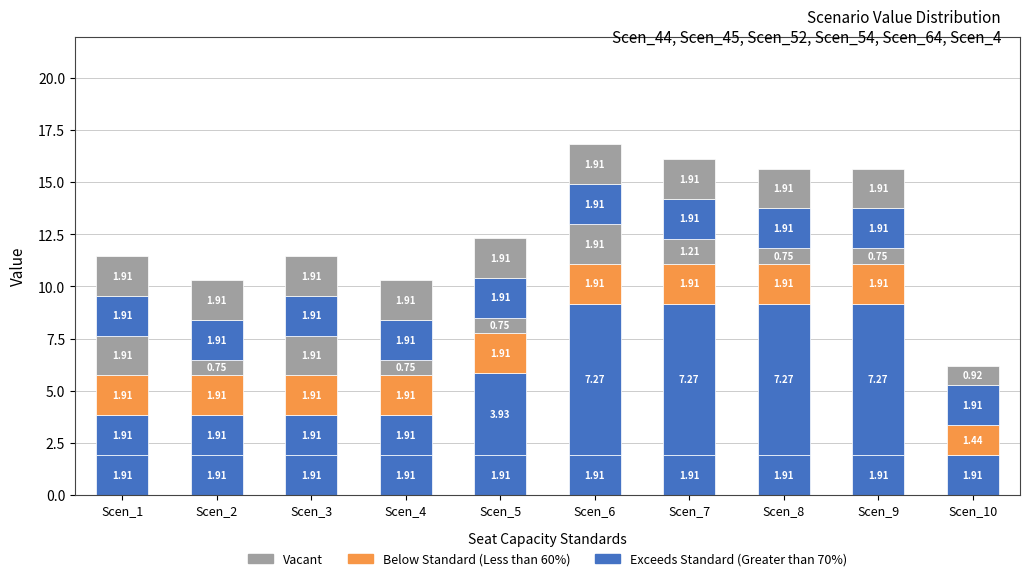

The value of Scen_54 at Scen_2 is 0.5. True or false?

False